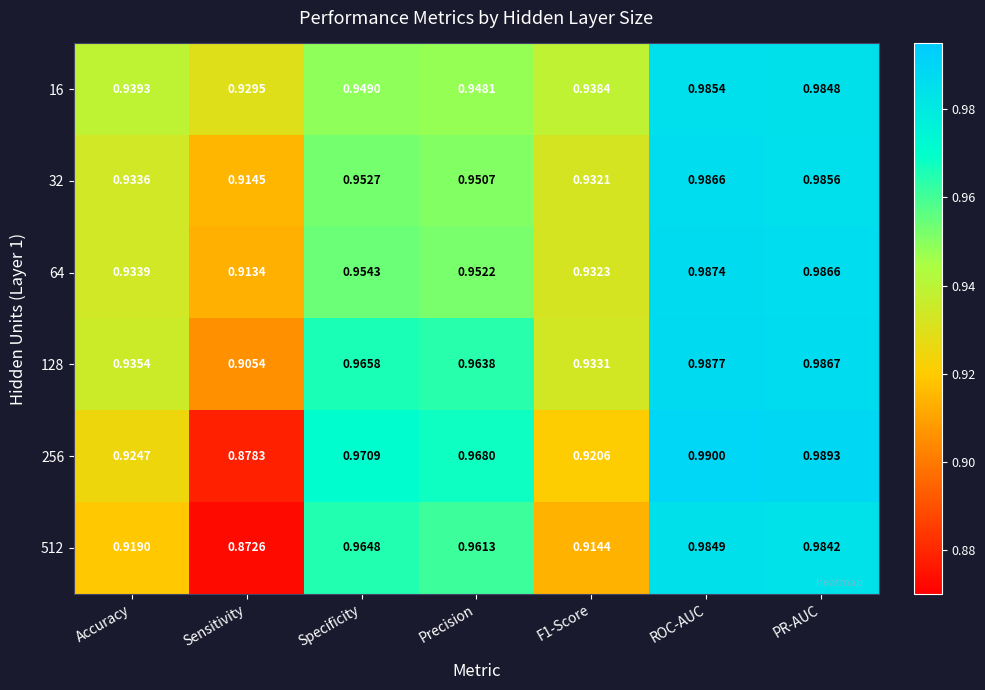

Between Specificity and Precision, which series saw the biggest shift?

512